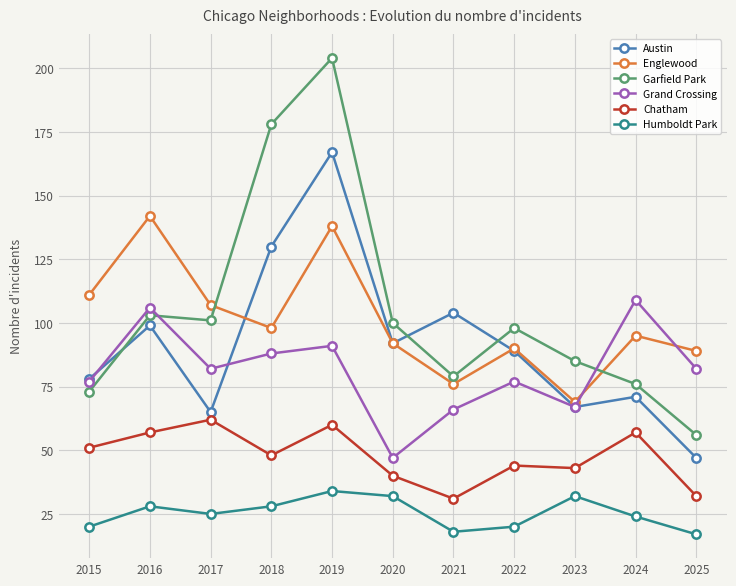

At which label does Englewood reach its minimum?

2023